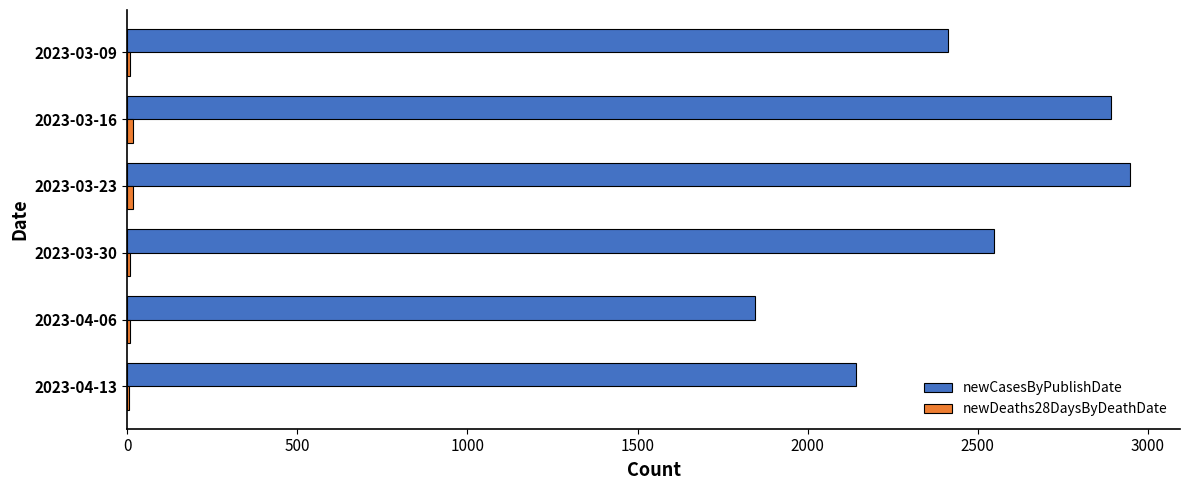

The value of newCasesByPublishDate at 2023-03-23 is 1398. True or false?

False